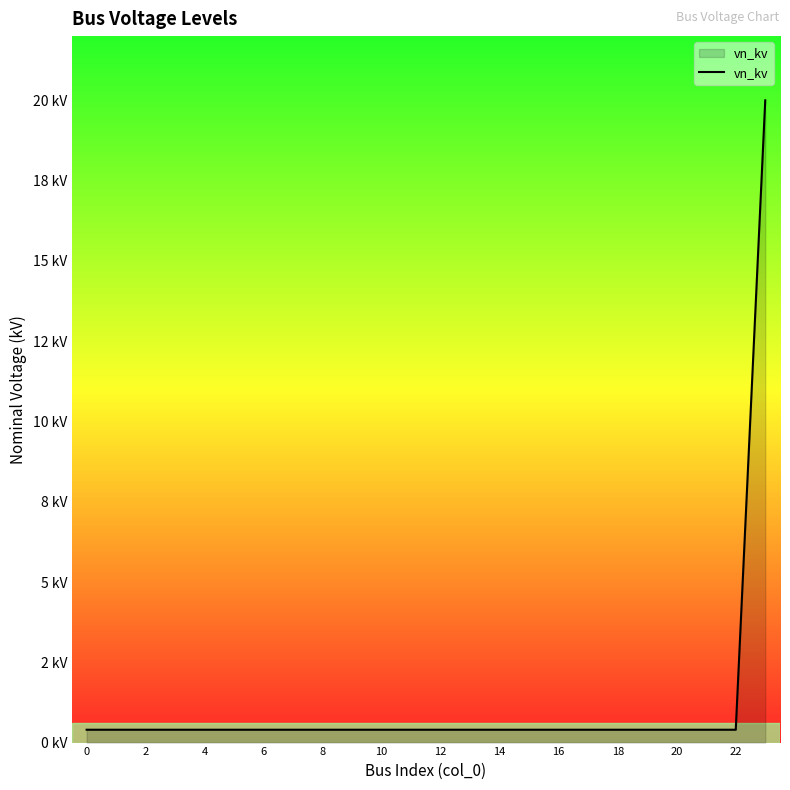

Does the chart display data point markers on the line(s)?

No